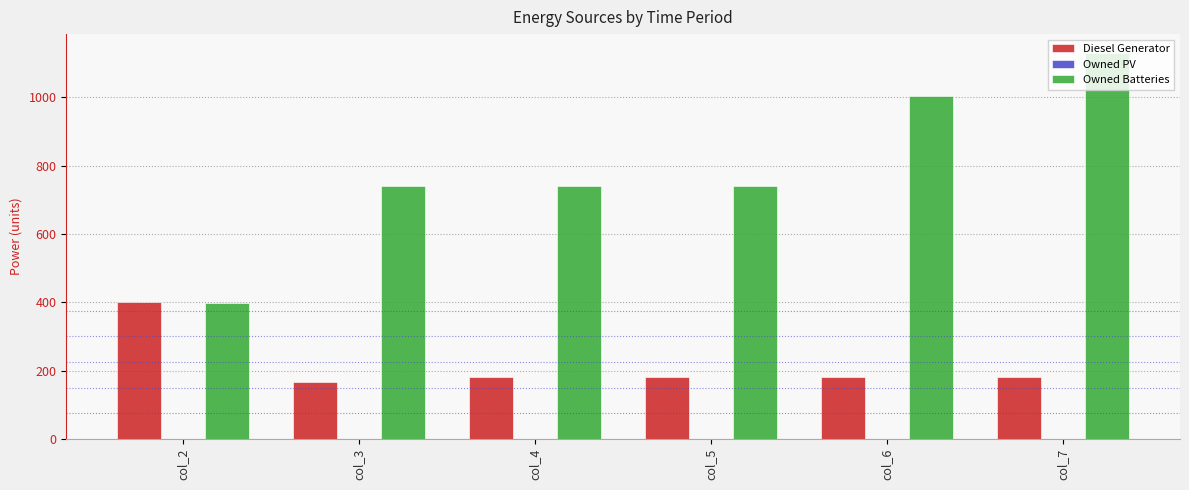

Rank the series at col_6 from highest to lowest value.

Owned Batteries, Diesel Generator